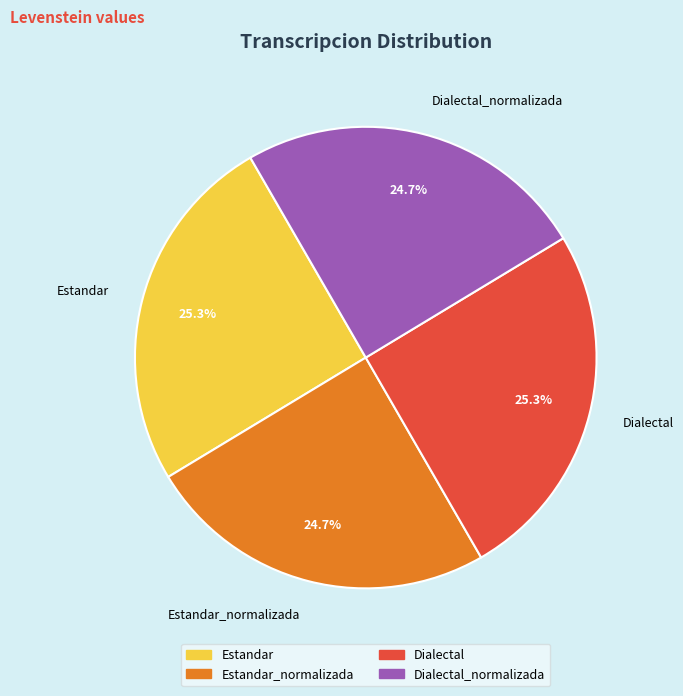

Approximately how many times larger is the value at Dialectal compared to Estandar?

1.0